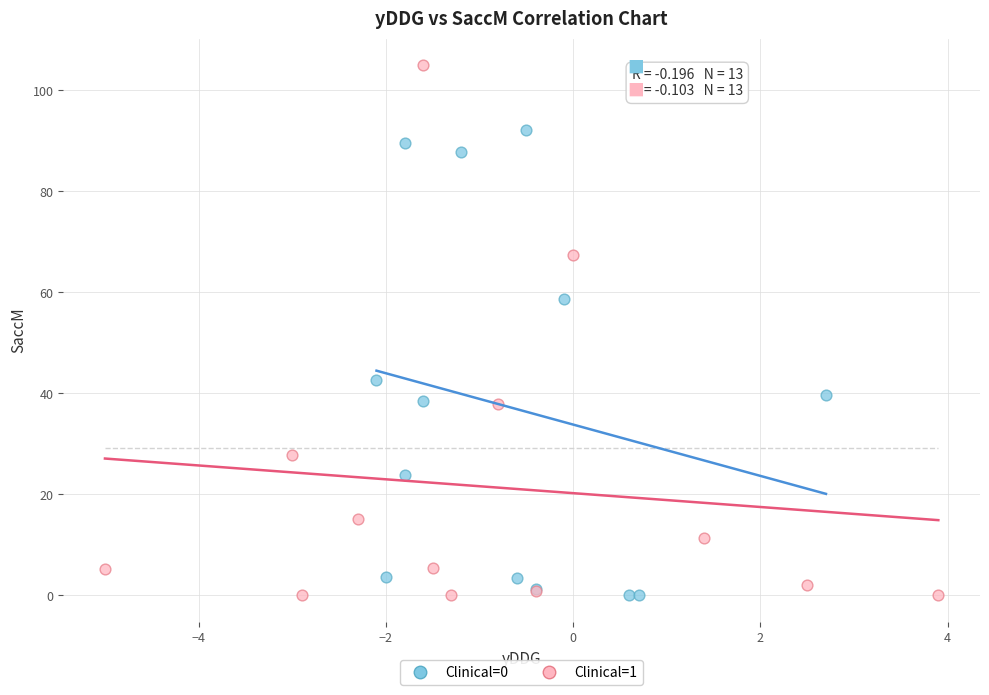

Which series has the widest spread of Y values?

Clinical=1